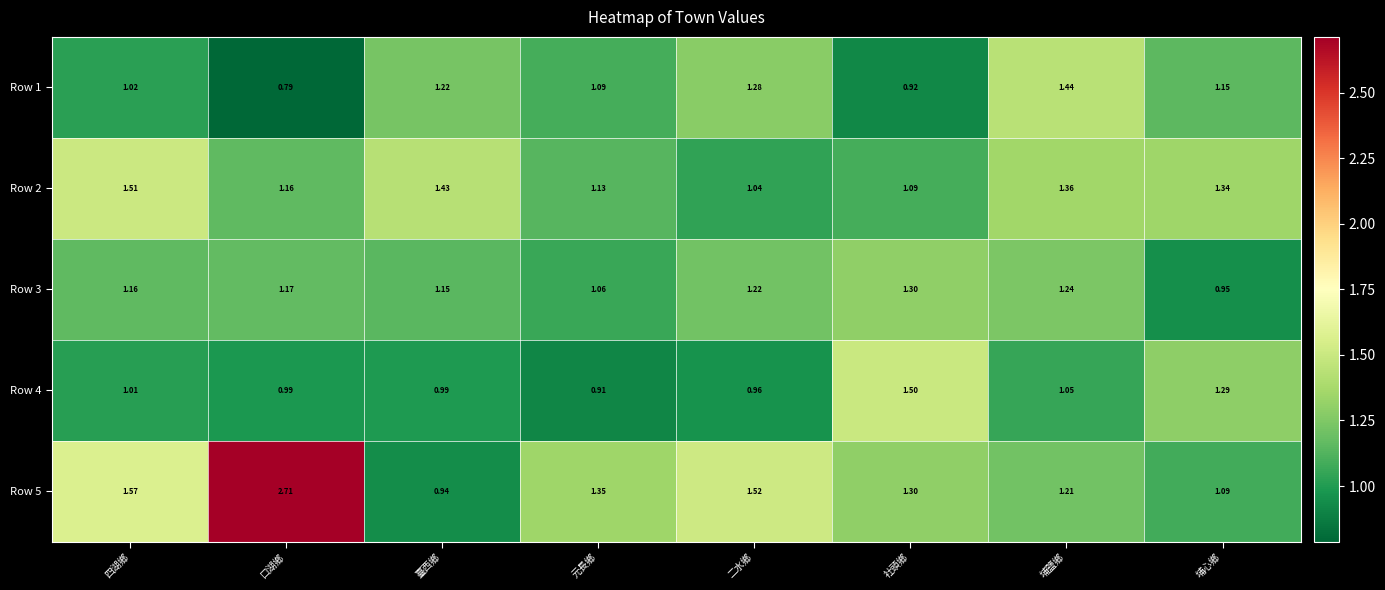

Rank the categories by Row 5 value from highest to lowest.

口湖鄉, 四湖鄉, 二水鄉, 元長鄉, 社頭鄉, 埔鹽鄉, 埔心鄉, 臺西鄉